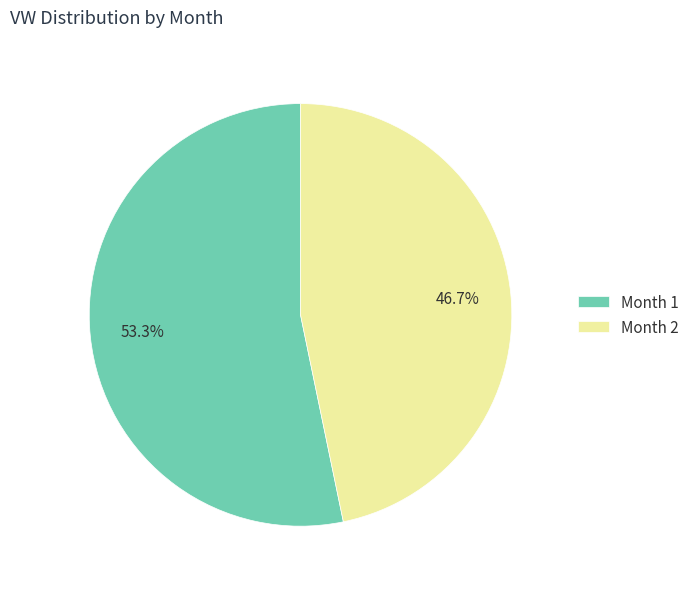

What percentage do Month 2 and Month 1 together represent?

100.0%